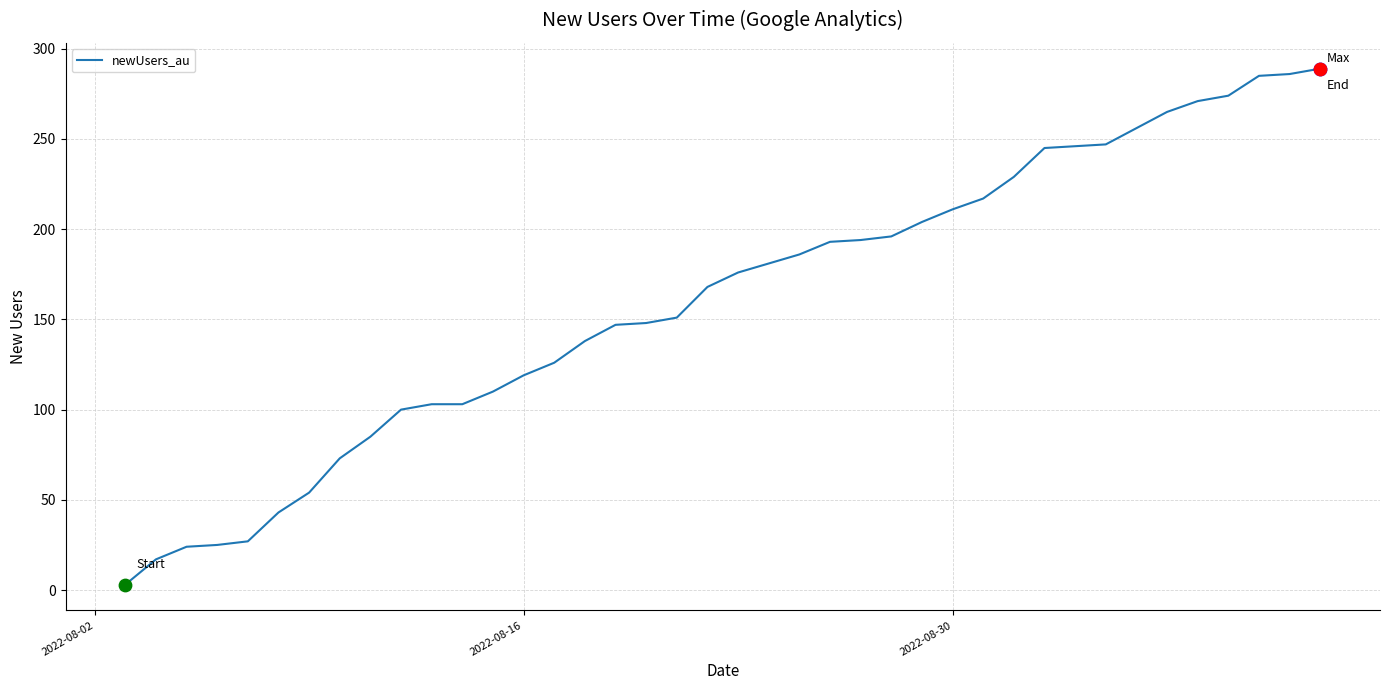

What is the greatest value displayed?

289